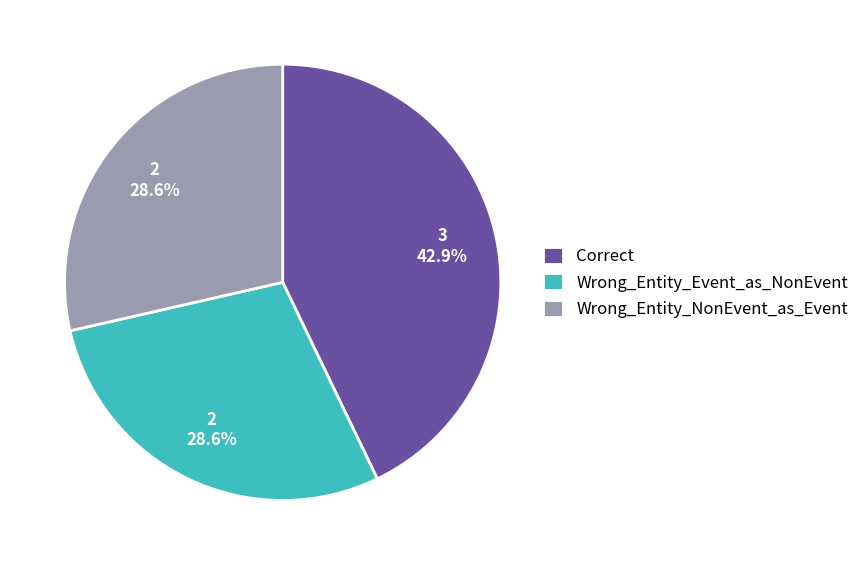

How many slices are in this pie chart?

3